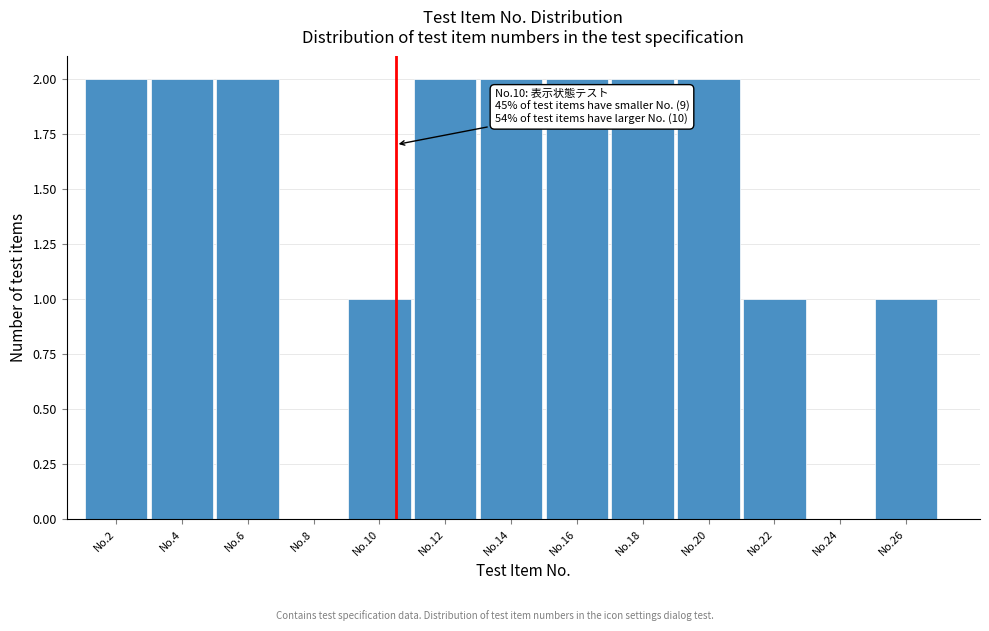

Reading left to right, extract all data points from this chart.

No.2=2	No.4=2	No.6=2	No.8=0	No.10=1	No.12=2	No.14=2	No.16=2	No.18=2	No.20=2	No.22=1	No.24=0	No.26=1